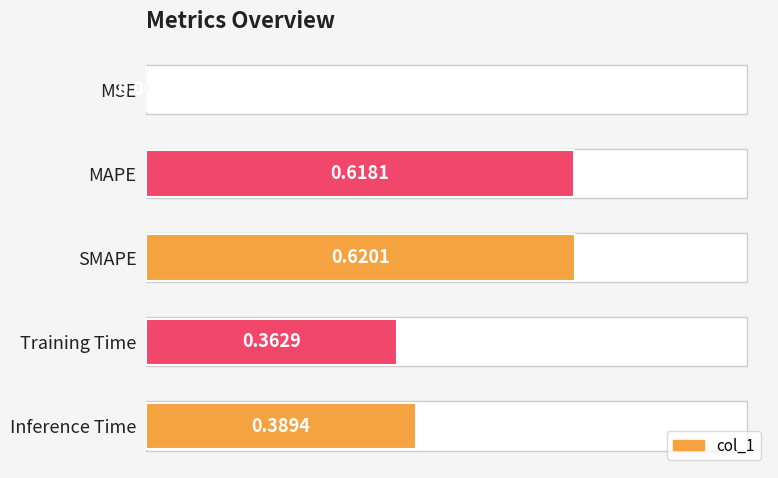

What is the sum of all values?

2.0